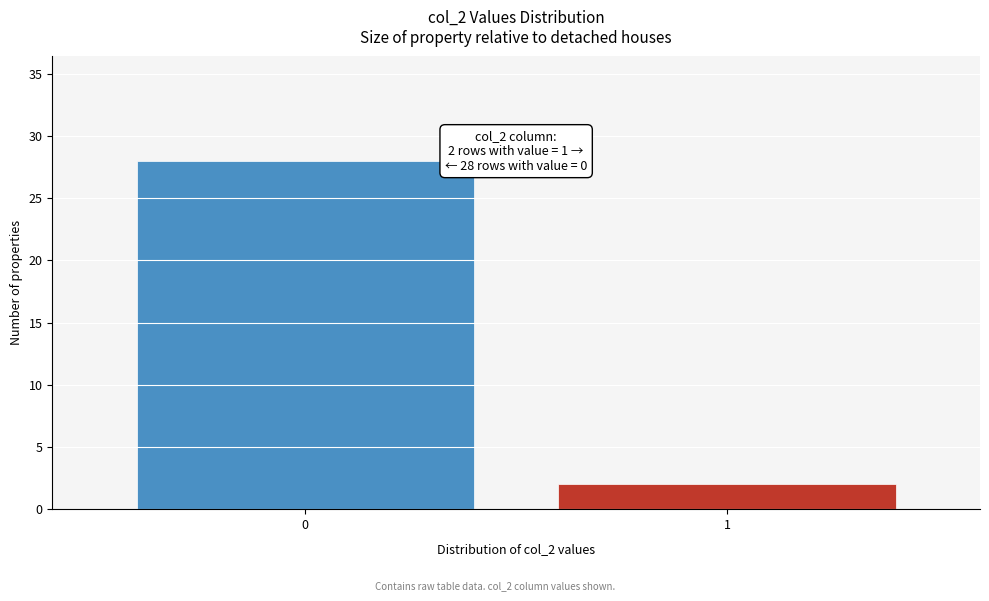

Reading left to right, what are all the values shown in this chart?

28	2